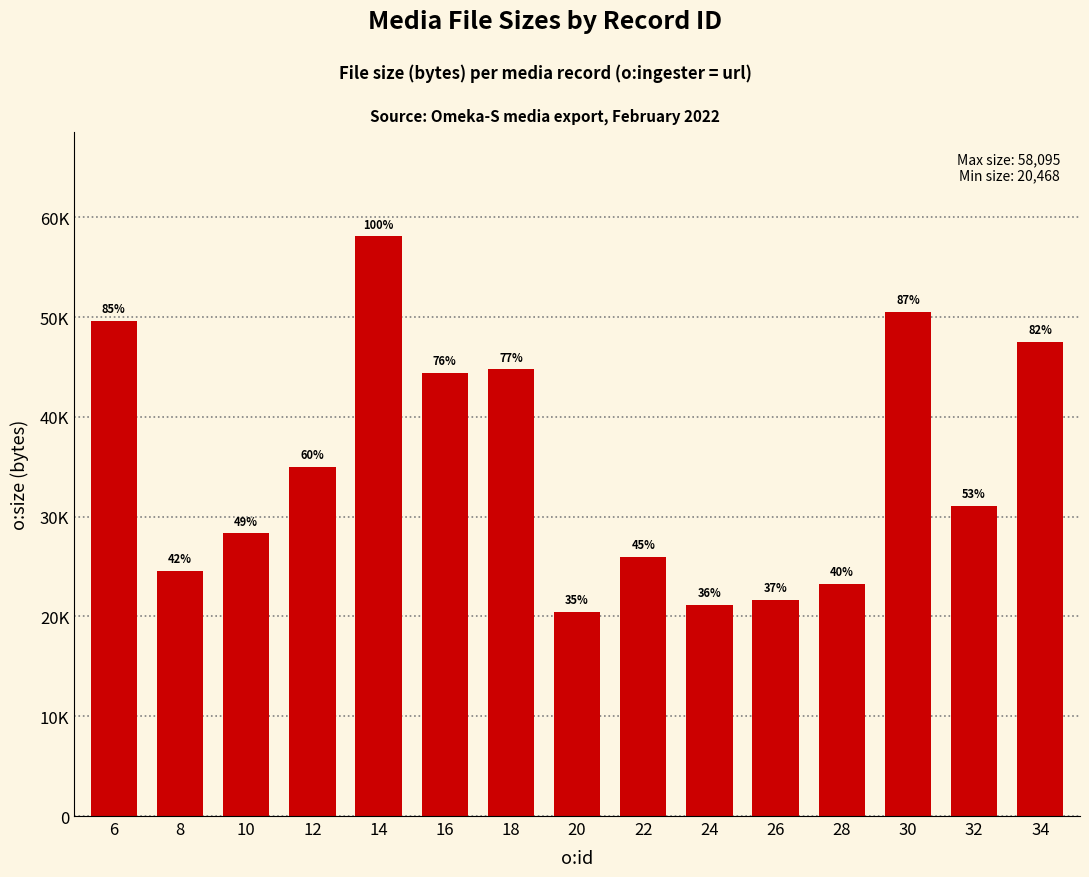

What is the value of the 3rd bar from the left?

28315